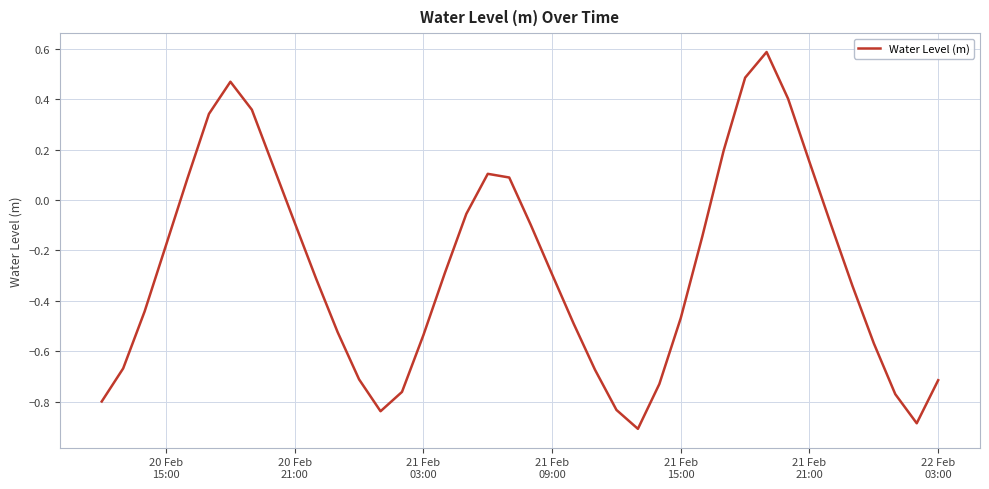

What is the minimum value shown in the chart?

-0.9